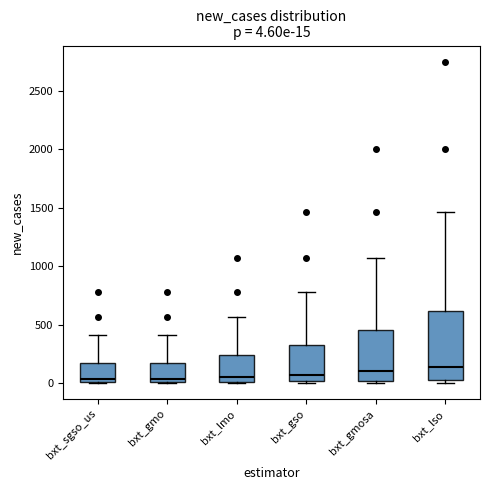

Comparing the boxes themselves (not the whiskers), which one is the tallest?

bxt_lso